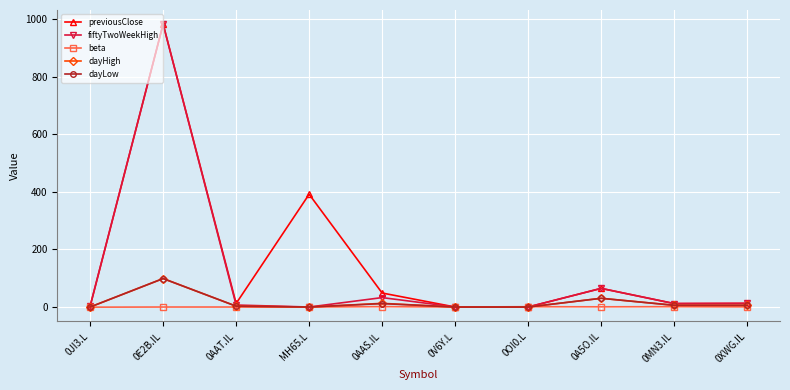

In dayLow, how many points are higher than both neighbors (excluding endpoints)?

3